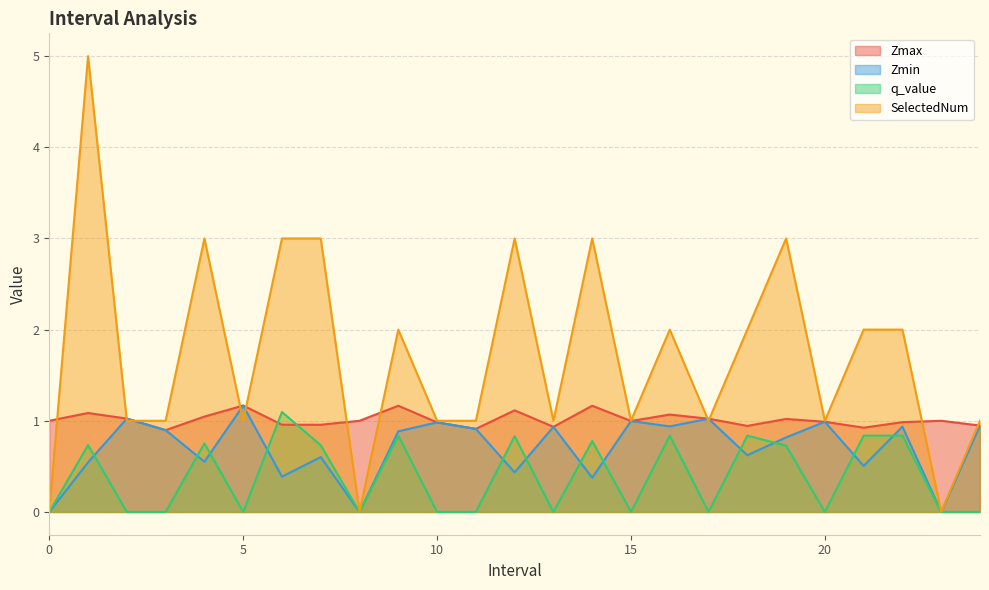

What is the maximum value shown in the chart?

5.0